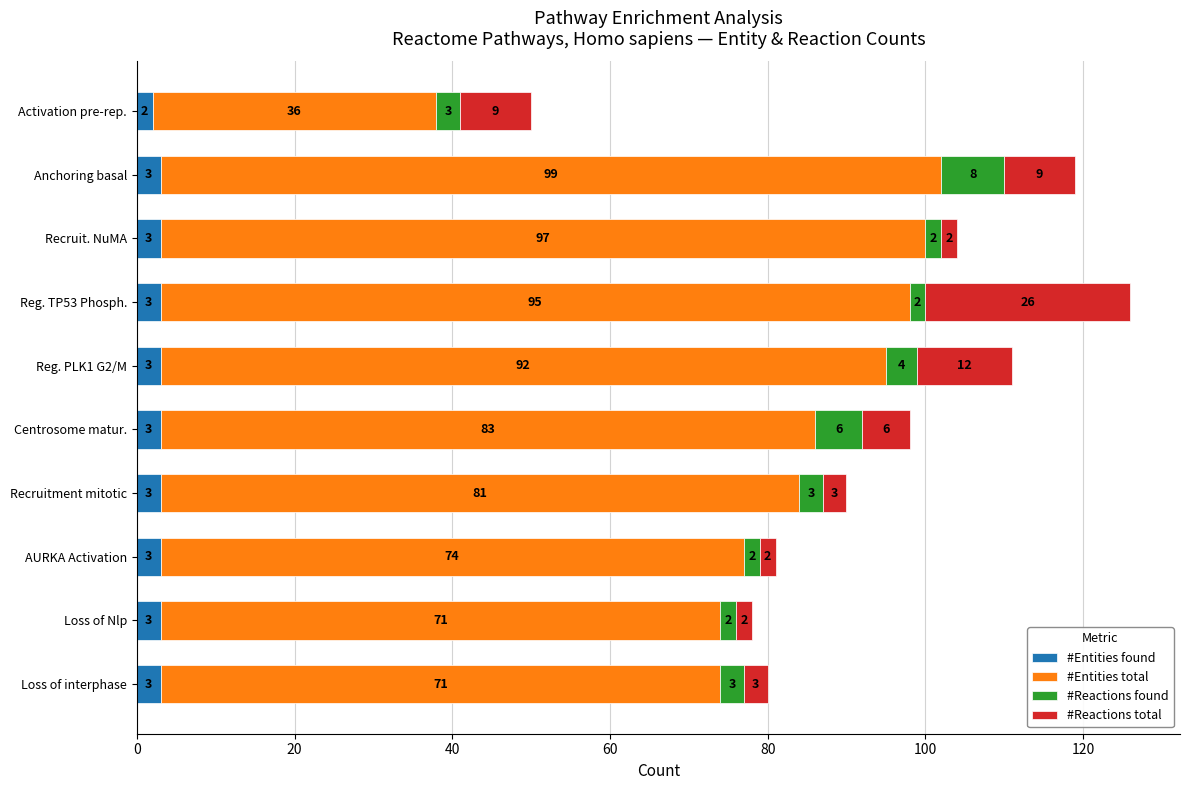

True or false: #Entities found has a value of 3 at Loss of interphase.

True